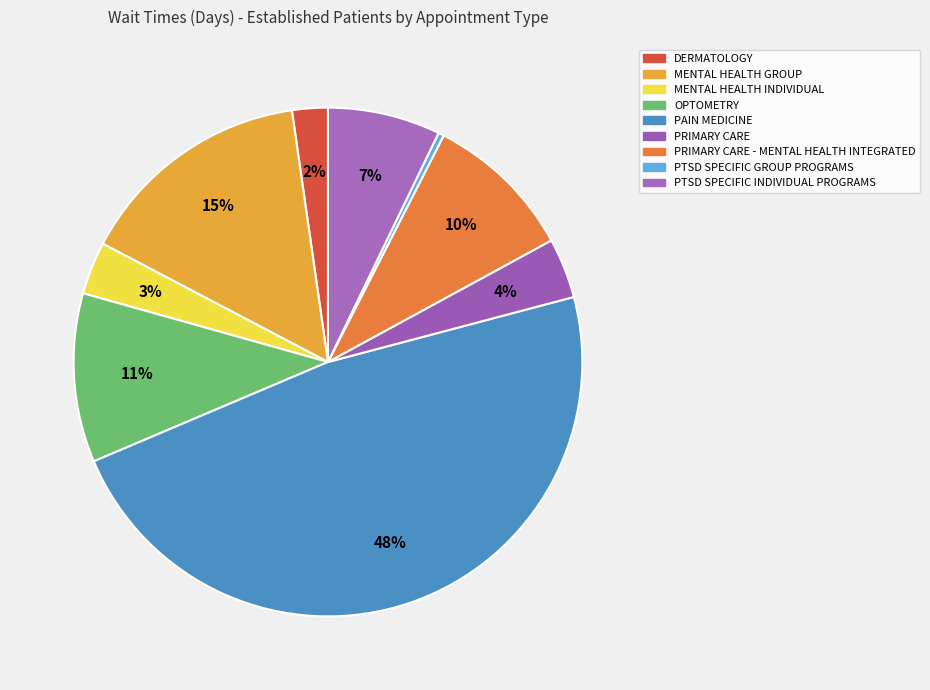

Does any single category account for the majority?

No